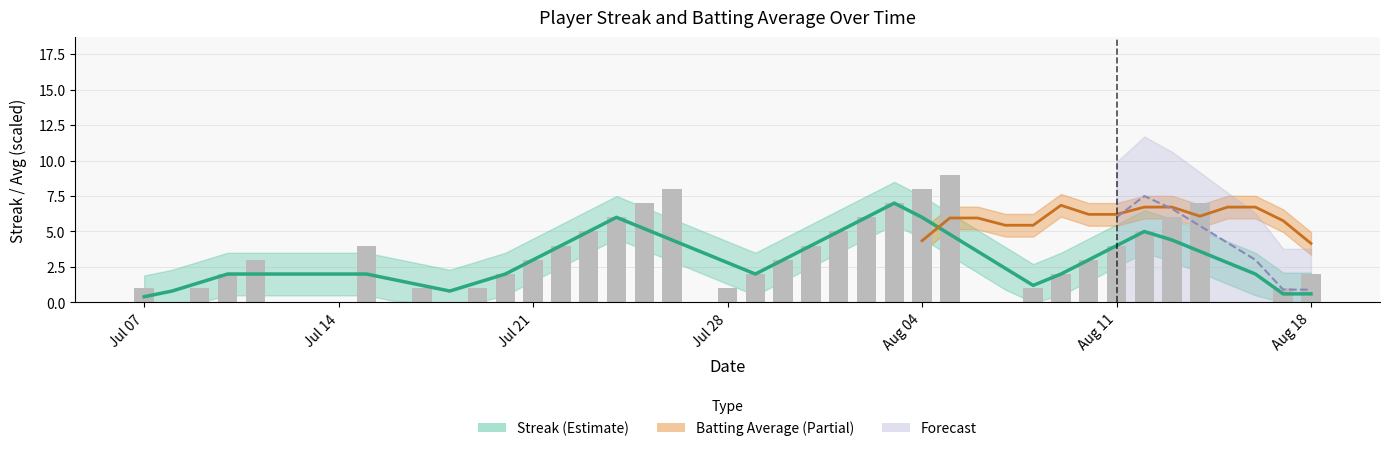

What is the sum of the values at 2010-07-30 and 2010-07-23?

8